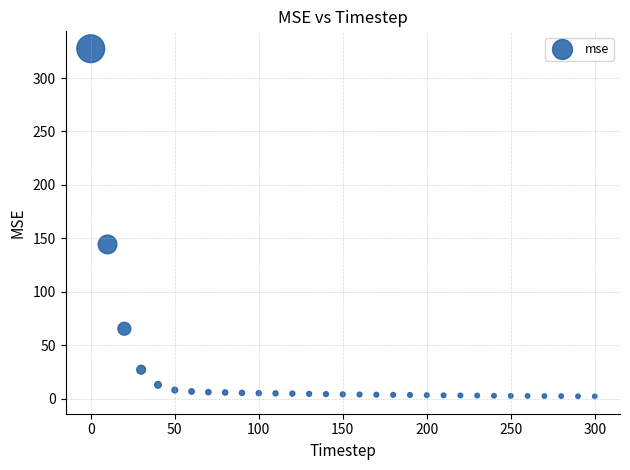

What is the range of Y values (max minus min)?

325.2